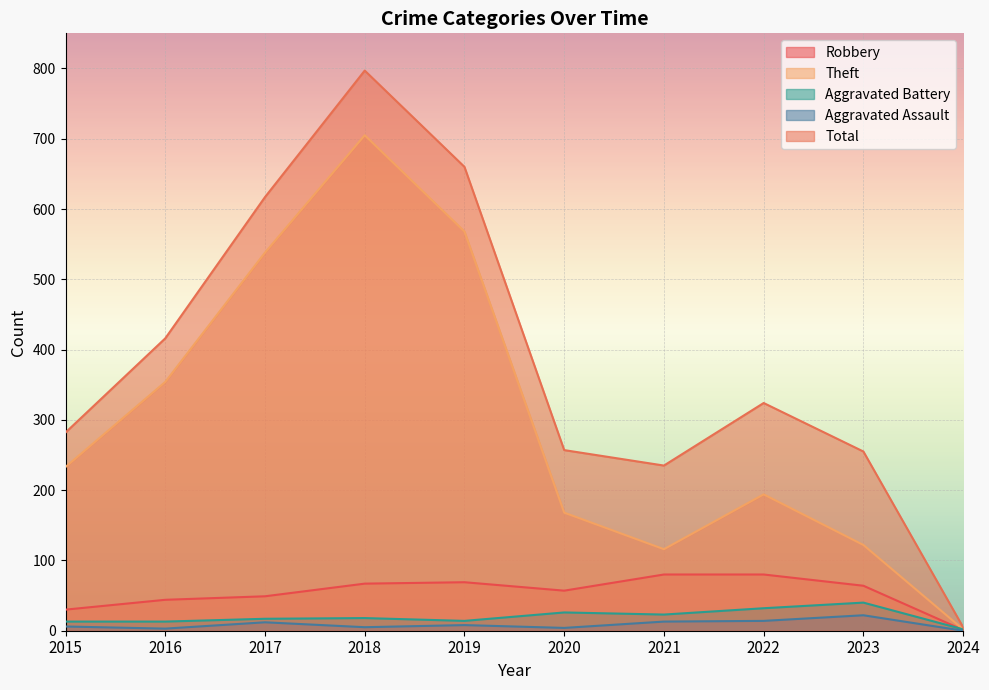

What is the sum of all Robbery values?

541